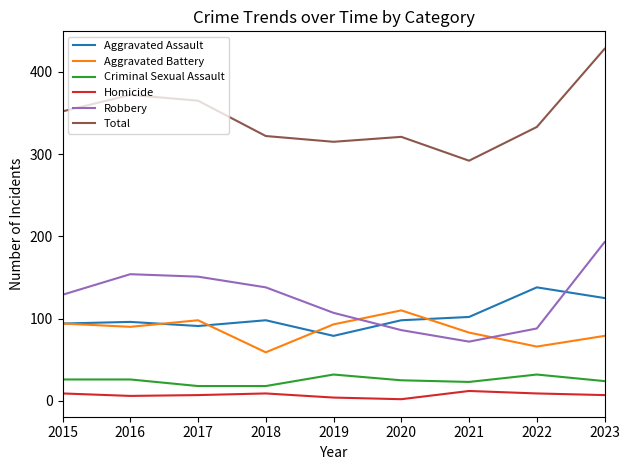

Does the chart have visible grid lines?

No